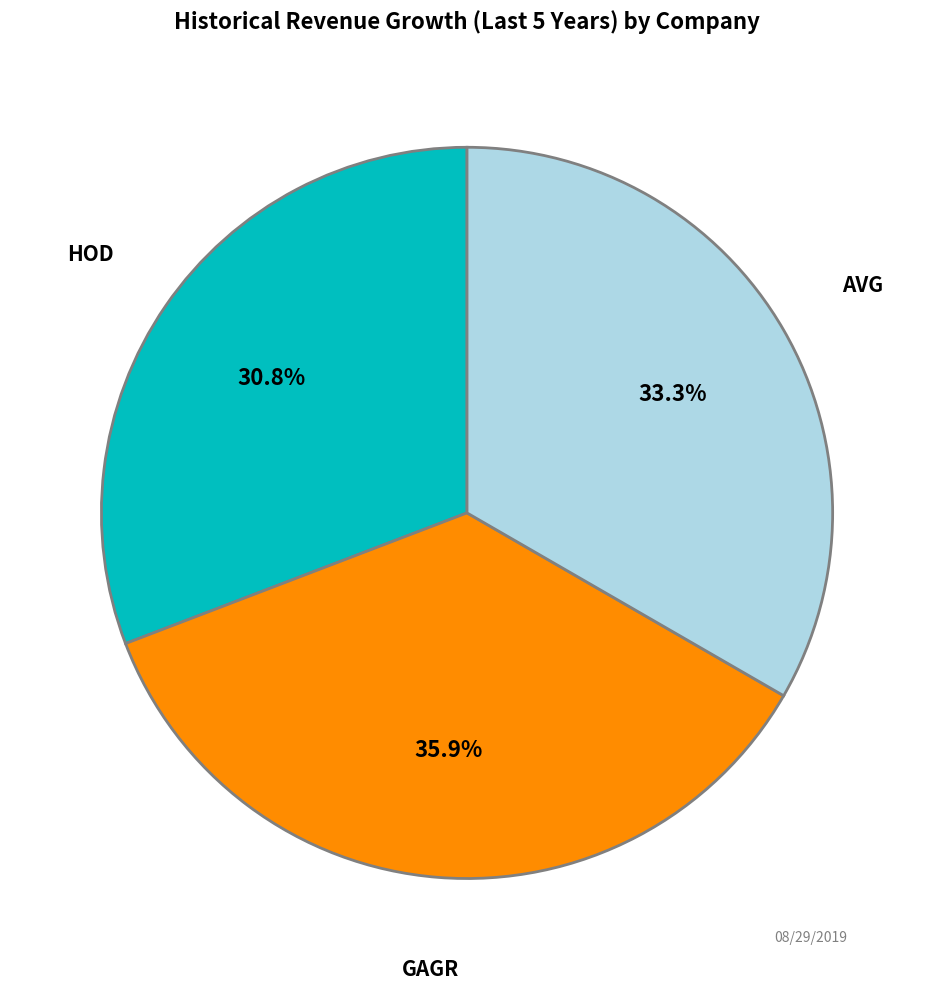

Is there any slice that represents more than half of the pie?

No